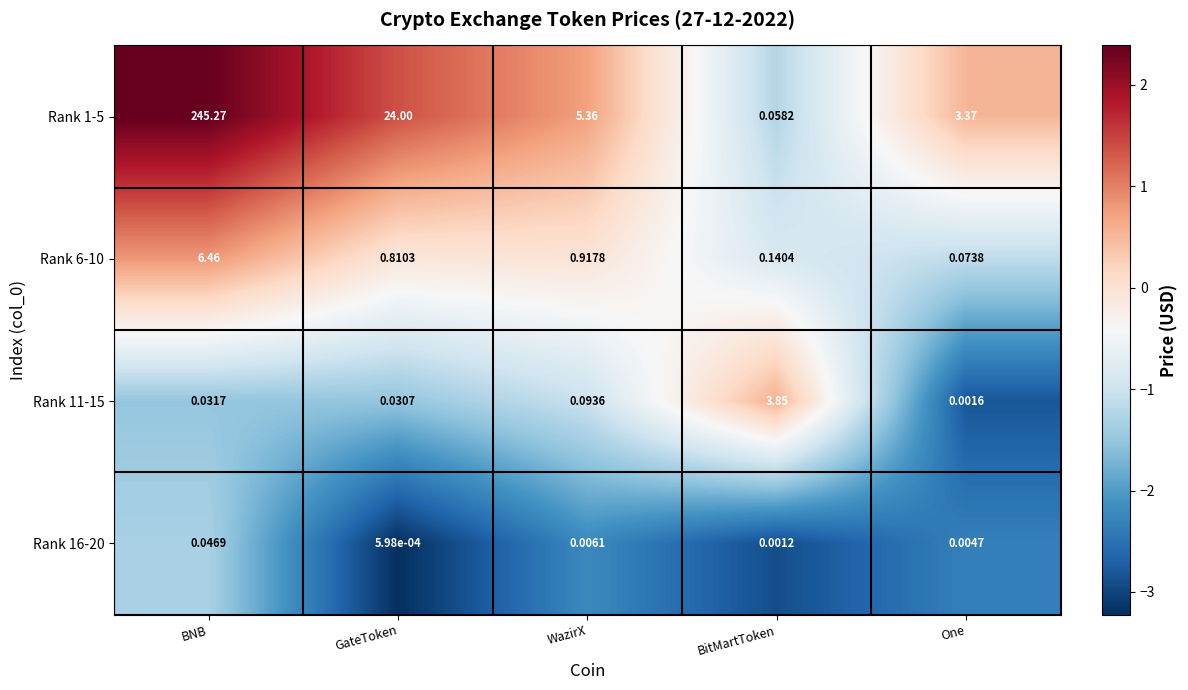

Where does the Rank 1-5 series first go above 5?

BNB